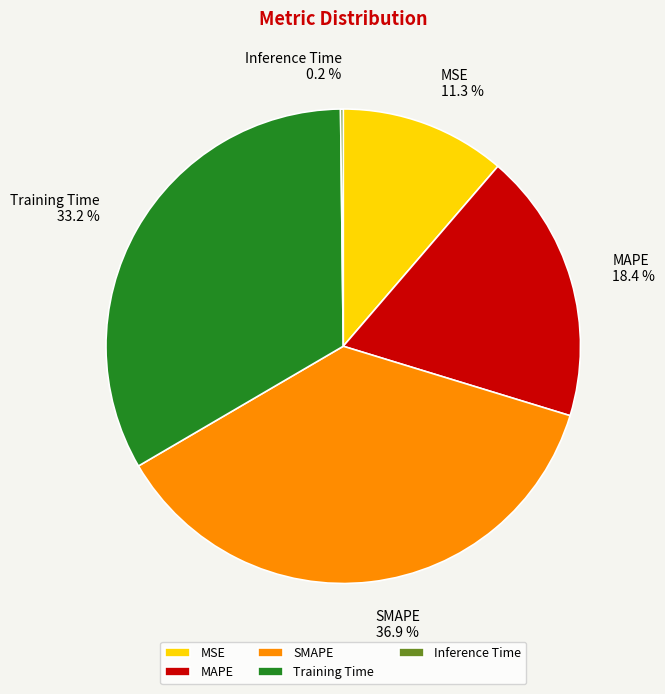

What portion of the pie excludes Training Time?

66.8%